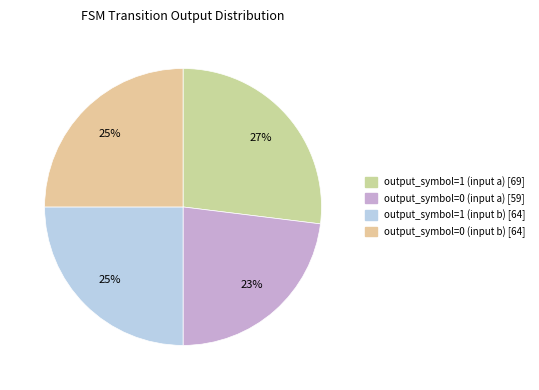

How many segments does this pie chart have?

4